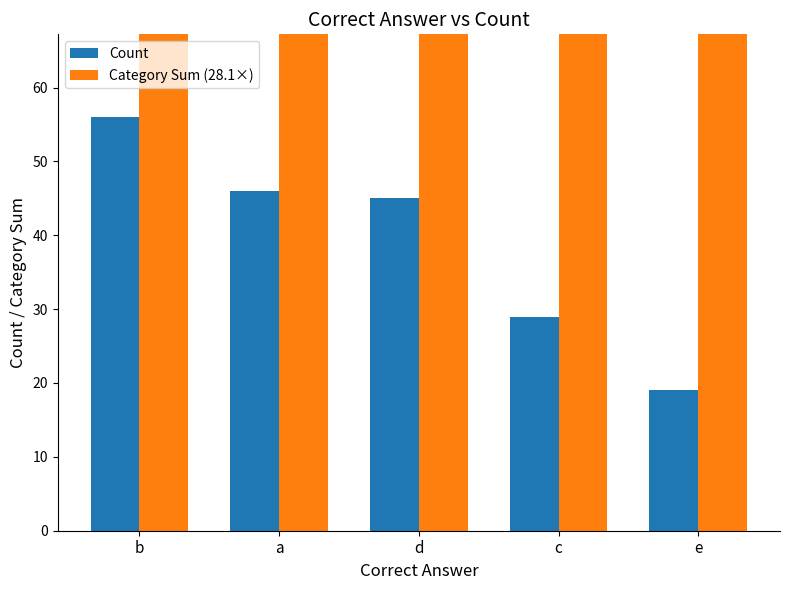

Which series has the widest spread of values?

Category Sum (28.1×)